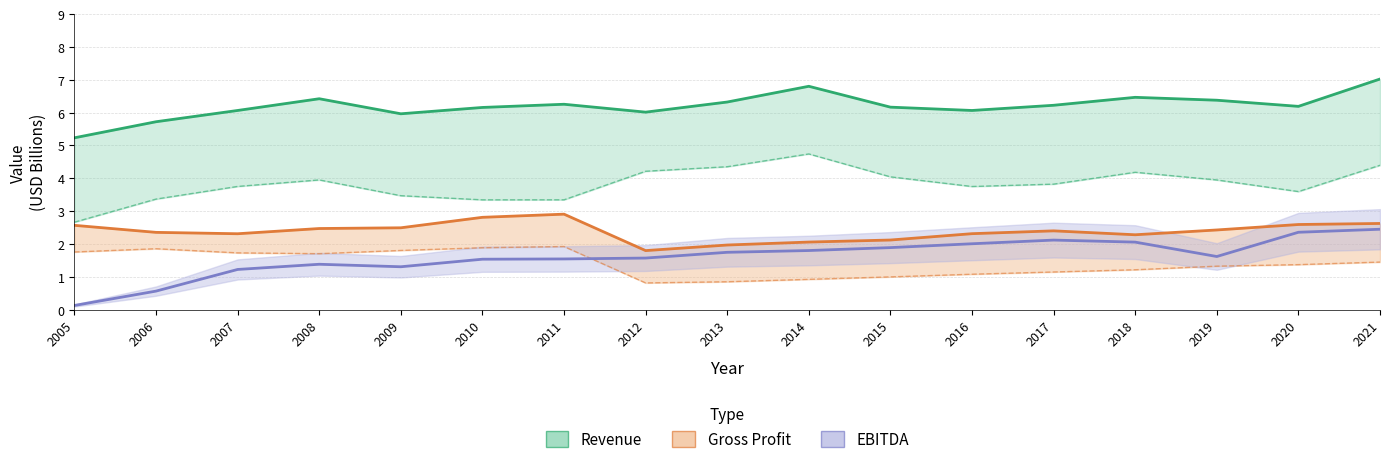

What is the approximate value of Gross Profit at 2005?

2.6